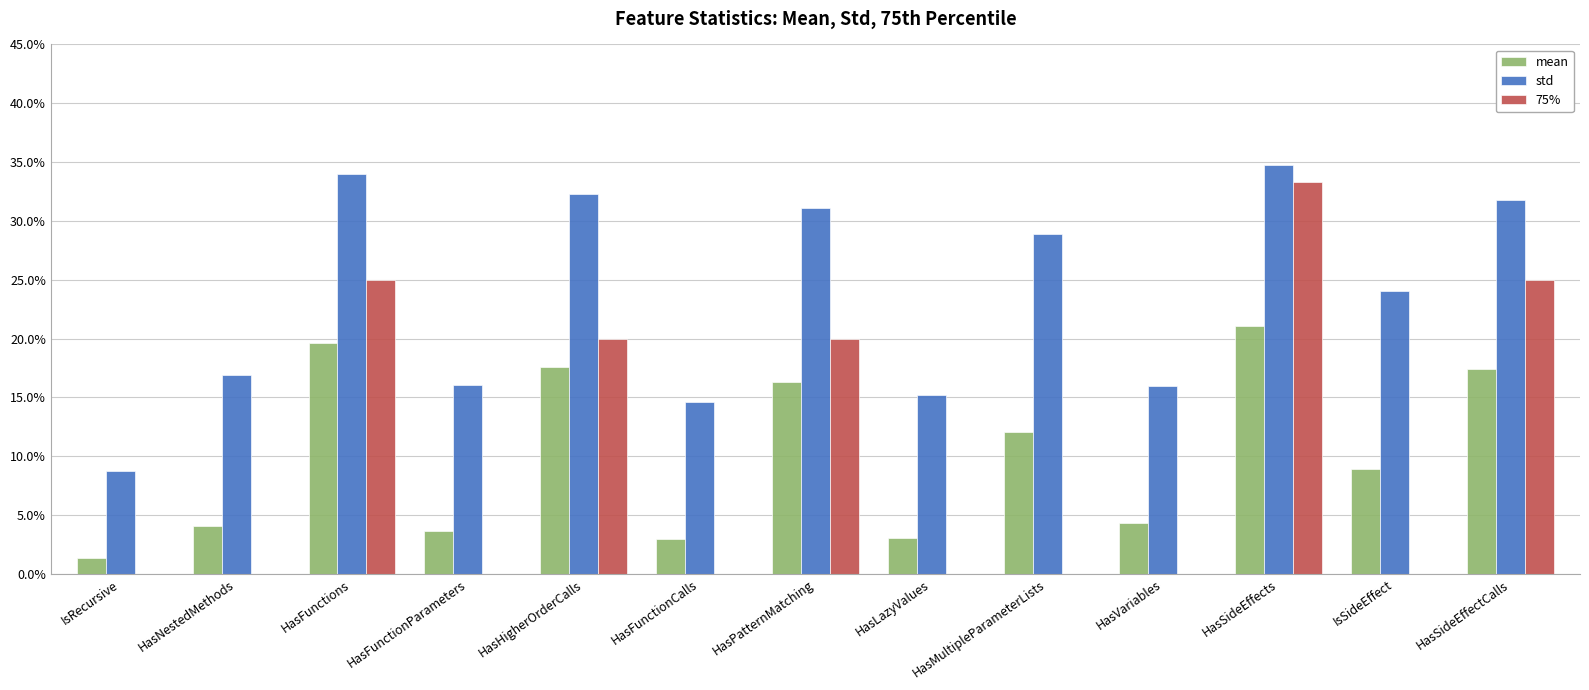

Which series has the largest total across all categories?

std